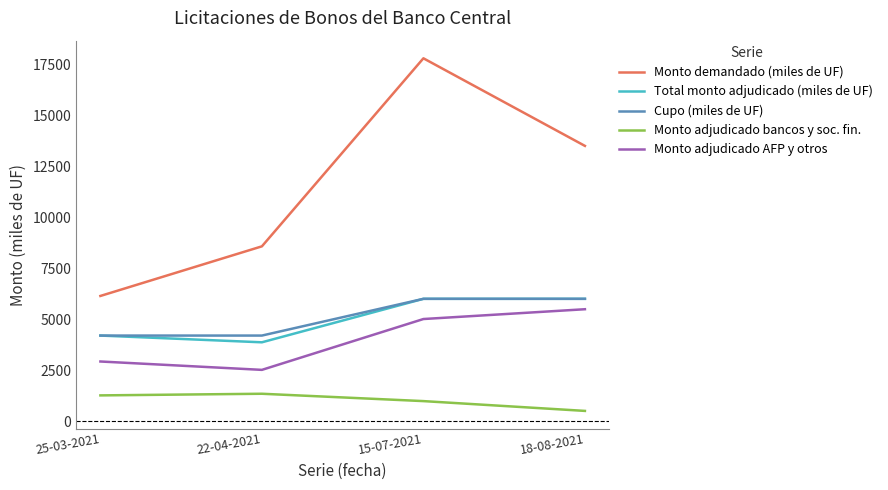

Reading left to right, transcribe all the data shown in this chart.

Monto demandado (miles de UF): 25-03-2021=6140	22-04-2021=8570	15-07-2021=17780	18-08-2021=13490
Total monto adjudicado (miles de UF): 25-03-2021=4200	22-04-2021=3870	15-07-2021=6000	18-08-2021=6000
Cupo (miles de UF): 25-03-2021=4200	22-04-2021=4200	15-07-2021=6000	18-08-2021=6000
Monto adjudicado bancos y soc. fin.: 25-03-2021=1270	22-04-2021=1350	15-07-2021=990	18-08-2021=510
Monto adjudicado AFP y otros: 25-03-2021=2930	22-04-2021=2520	15-07-2021=5010	18-08-2021=5490